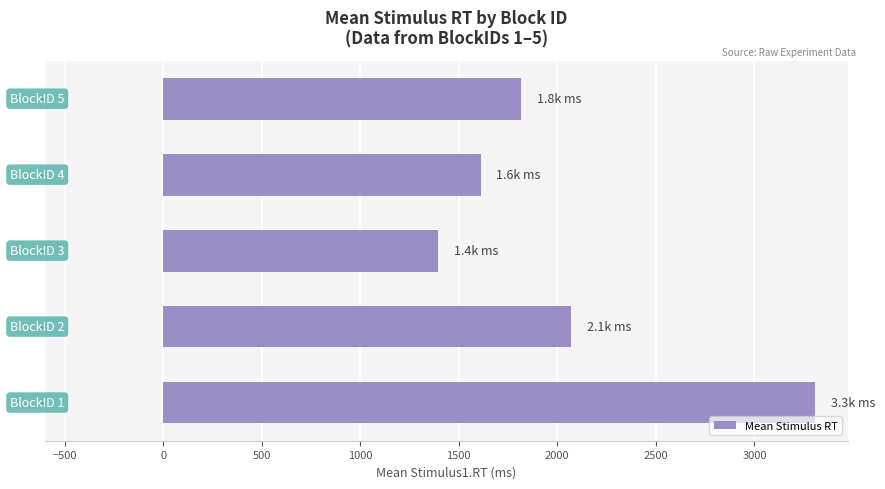

What is the difference between the maximum and minimum values?

1912.7